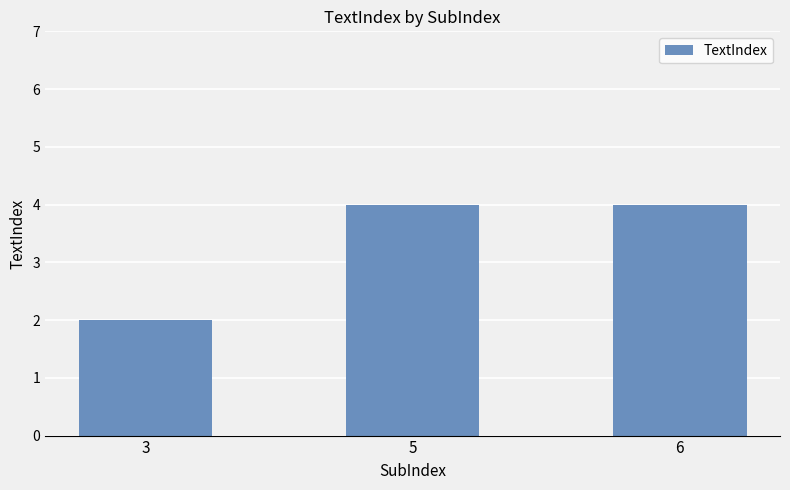

What is the average value?

3